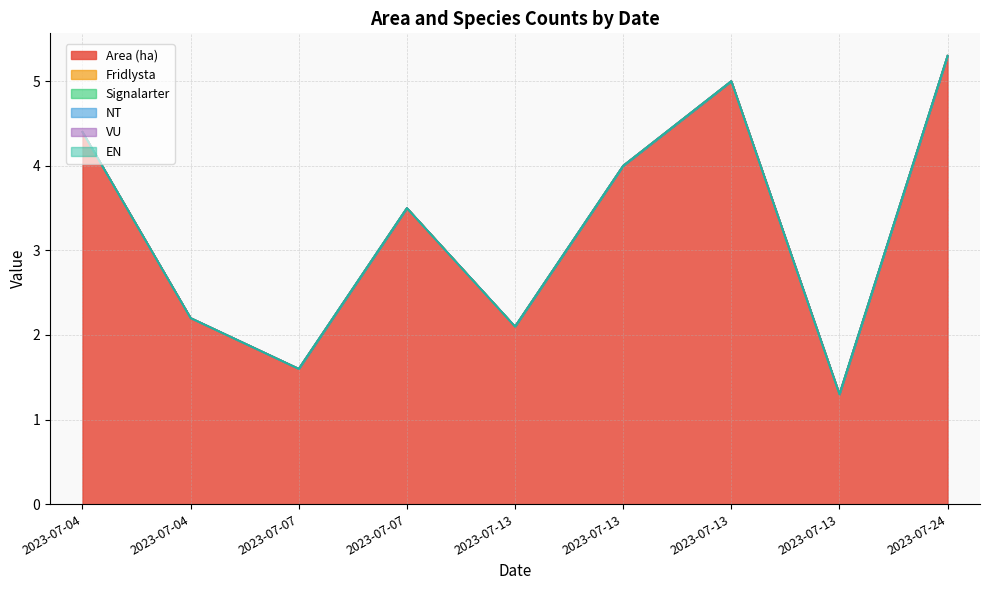

Which series has the largest range (max minus min)?

Area (ha)